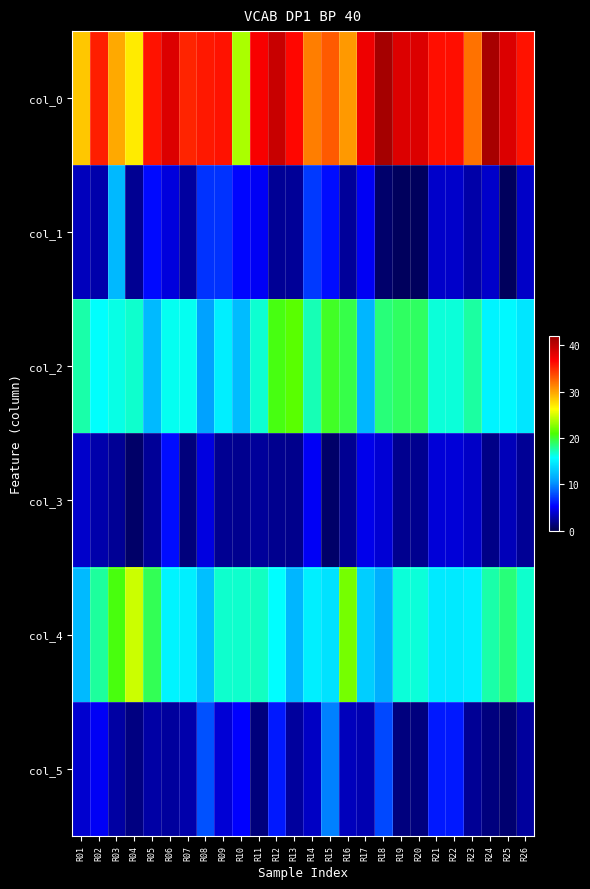

At which category is the sum across all series the highest?

R12